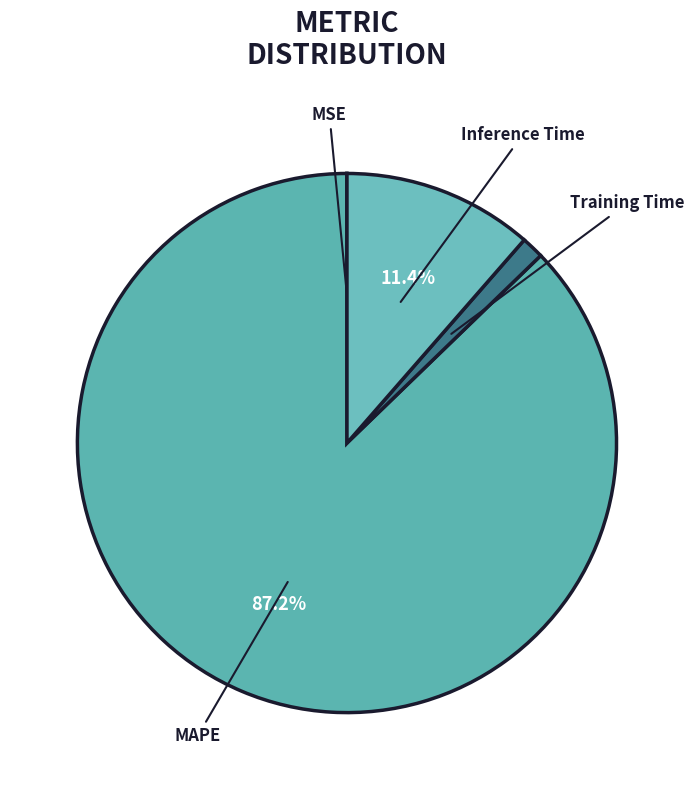

To the nearest percent, what portion does Training Time represent?

1%